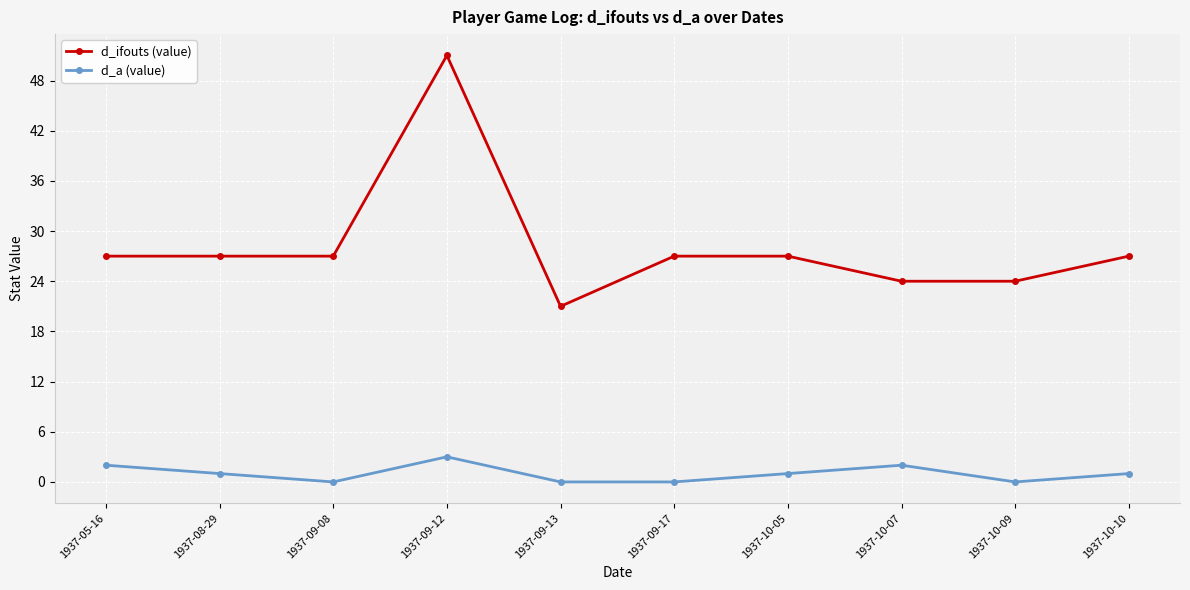

Reading left to right, list all the values displayed in this chart.

d_ifouts (value): 27	27	27	51	21	27	27	24	24	27
d_a (value): 2	1	0	3	0	0	1	2	0	1